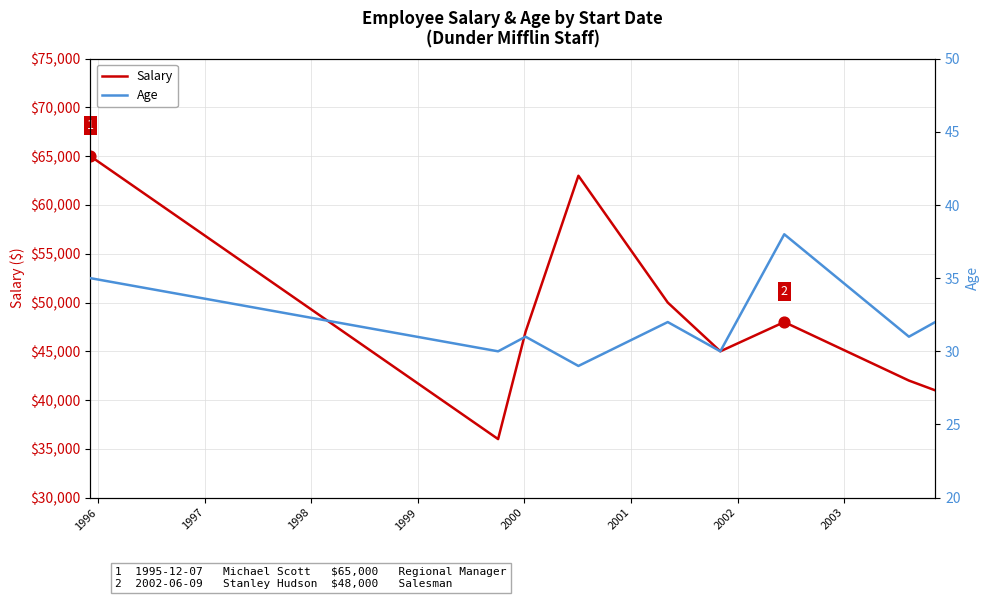

What are all the series names shown in the legend?

Salary, Age